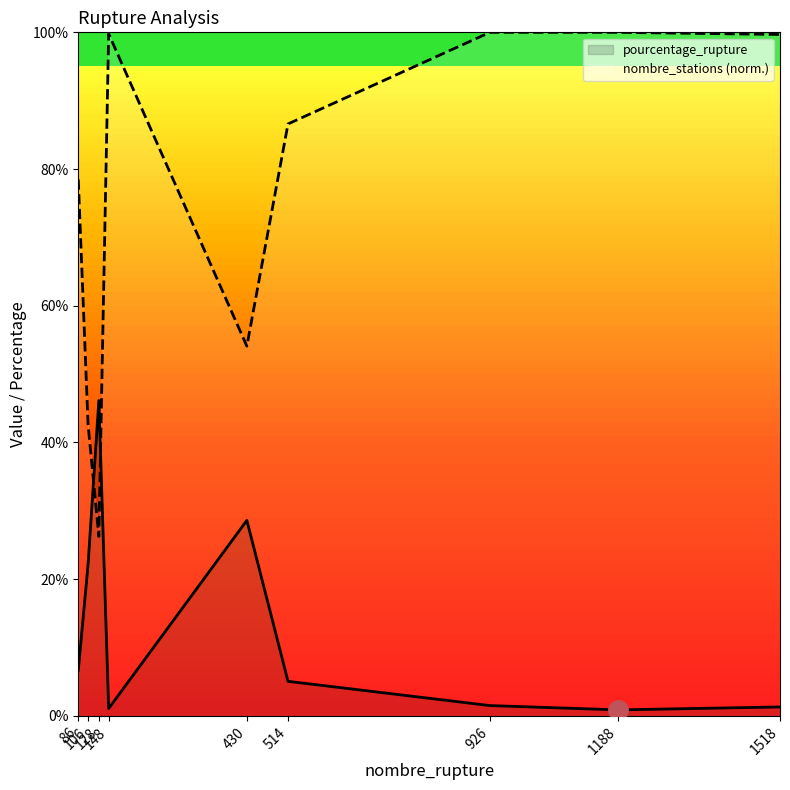

Where do nombre_stations and pourcentage_rupture first cross each other?

106 and 128